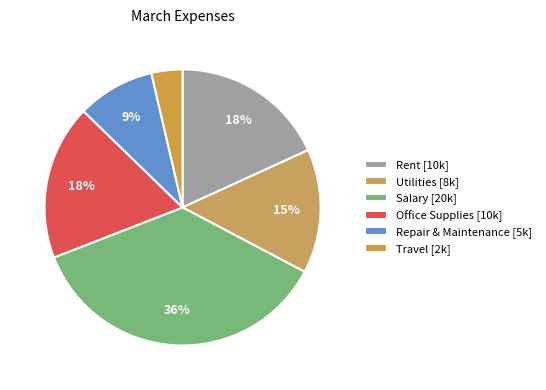

How many slices are in this pie chart?

6